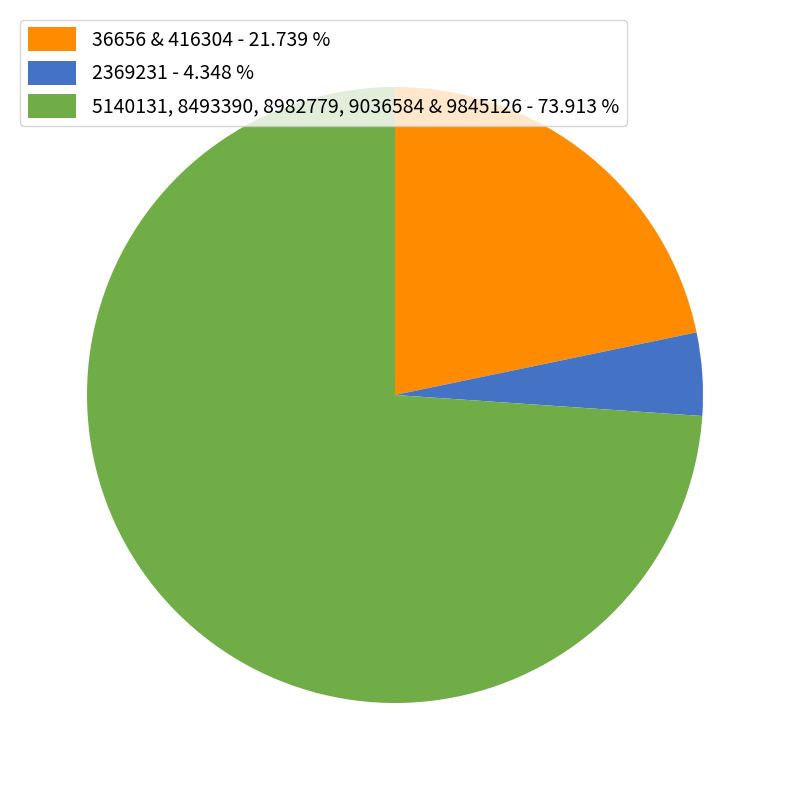

What is the majority slice?

5140131, 8493390, 8982779, 9036584 & 9845126 - 73.913 %